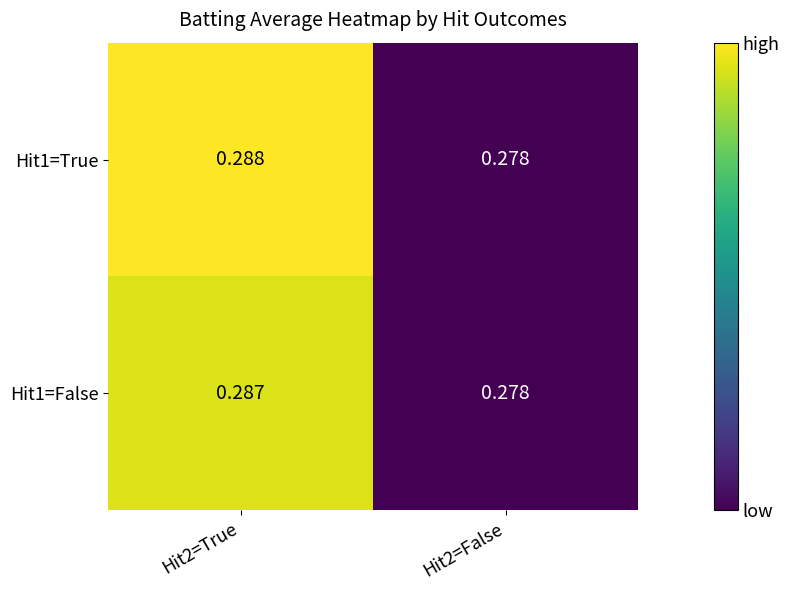

Is the value of Hit1=False at Hit2=True greater than the value of Hit1=True at Hit2=False?

Yes